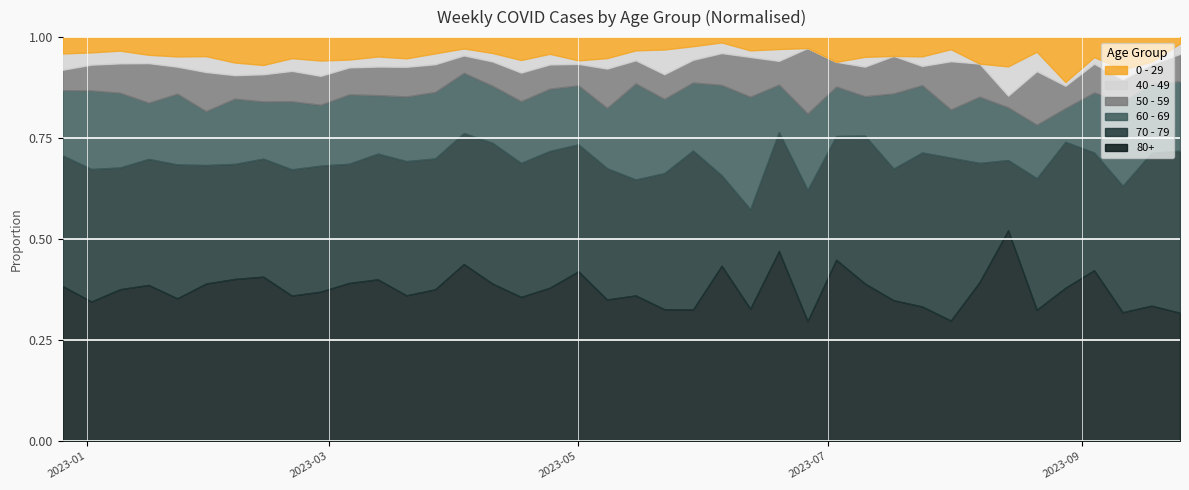

Reading left to right, extract all data points from this chart.

0 - 29: 4	26	17	17	15	18	28	39	38	55	54	44	40	24	13	15	20	11	13	8	4	3	2	1	2	1	1	3	2	2	2	2	4	5	3	12	9	13	10	3
40 - 49: 4	21	16	8	8	15	14	13	23	36	19	23	16	16	8	8	11	7	2	4	3	6	3	2	1	1	0	0	1	0	1	2	0	5	4	1	3	4	1	5
50 - 59: 5	44	37	38	21	37	26	38	55	68	65	65	56	41	20	23	25	16	12	15	7	6	5	6	6	2	6	3	3	4	2	8	5	2	11	6	13	9	8	13
60 - 69: 16	134	94	54	55	51	72	80	123	143	167	133	122	98	69	54	54	41	33	23	29	18	15	17	17	4	7	6	4	8	7	8	10	9	11	9	27	34	28	33
70 - 79: 32	226	153	121	104	112	127	165	228	296	287	286	253	193	150	133	117	90	71	50	35	33	35	17	15	10	12	15	15	14	16	27	18	12	27	39	53	51	62	77
80+: 38	238	191	150	111	149	179	230	263	351	381	368	275	224	203	149	126	101	95	54	44	32	29	33	20	16	11	22	16	15	14	20	24	36	27	41	77	52	55	61